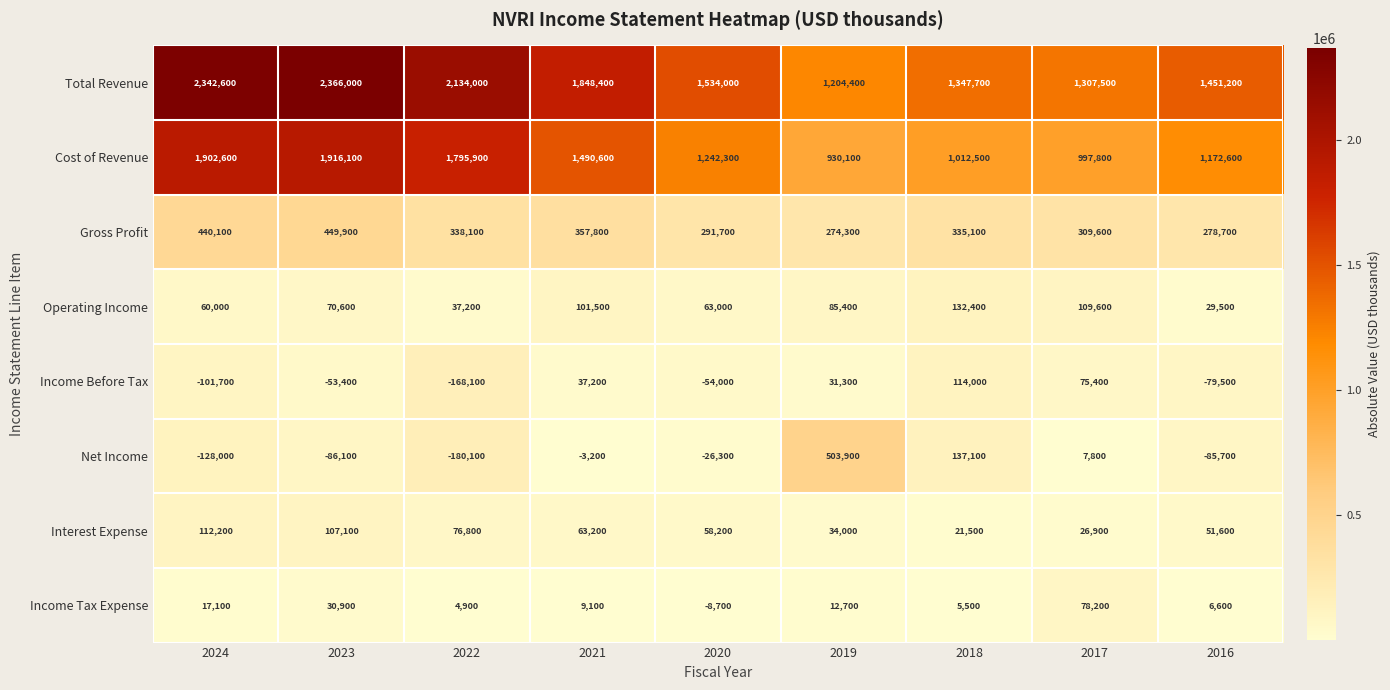

Which series has the widest spread of values?

Total Revenue